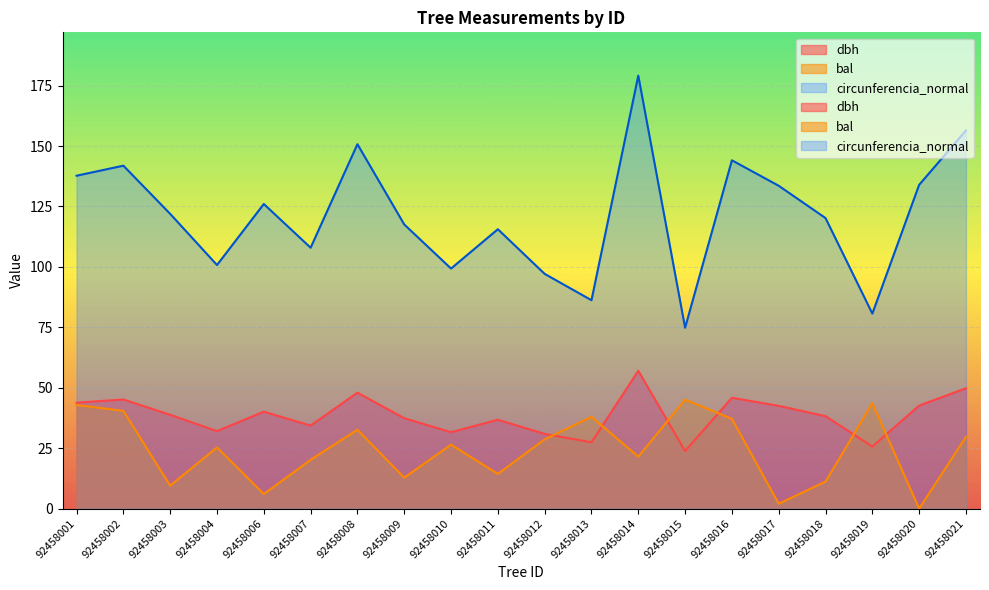

Is it true that circunferencia_normal equals 72.5 at 92458016?

False